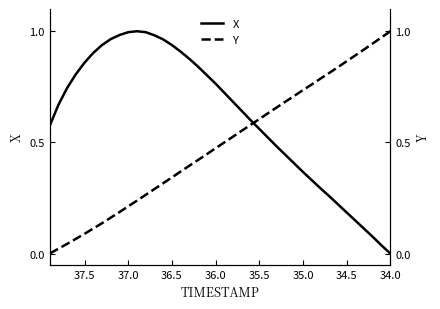

How many intersections are there between X and Y?

1